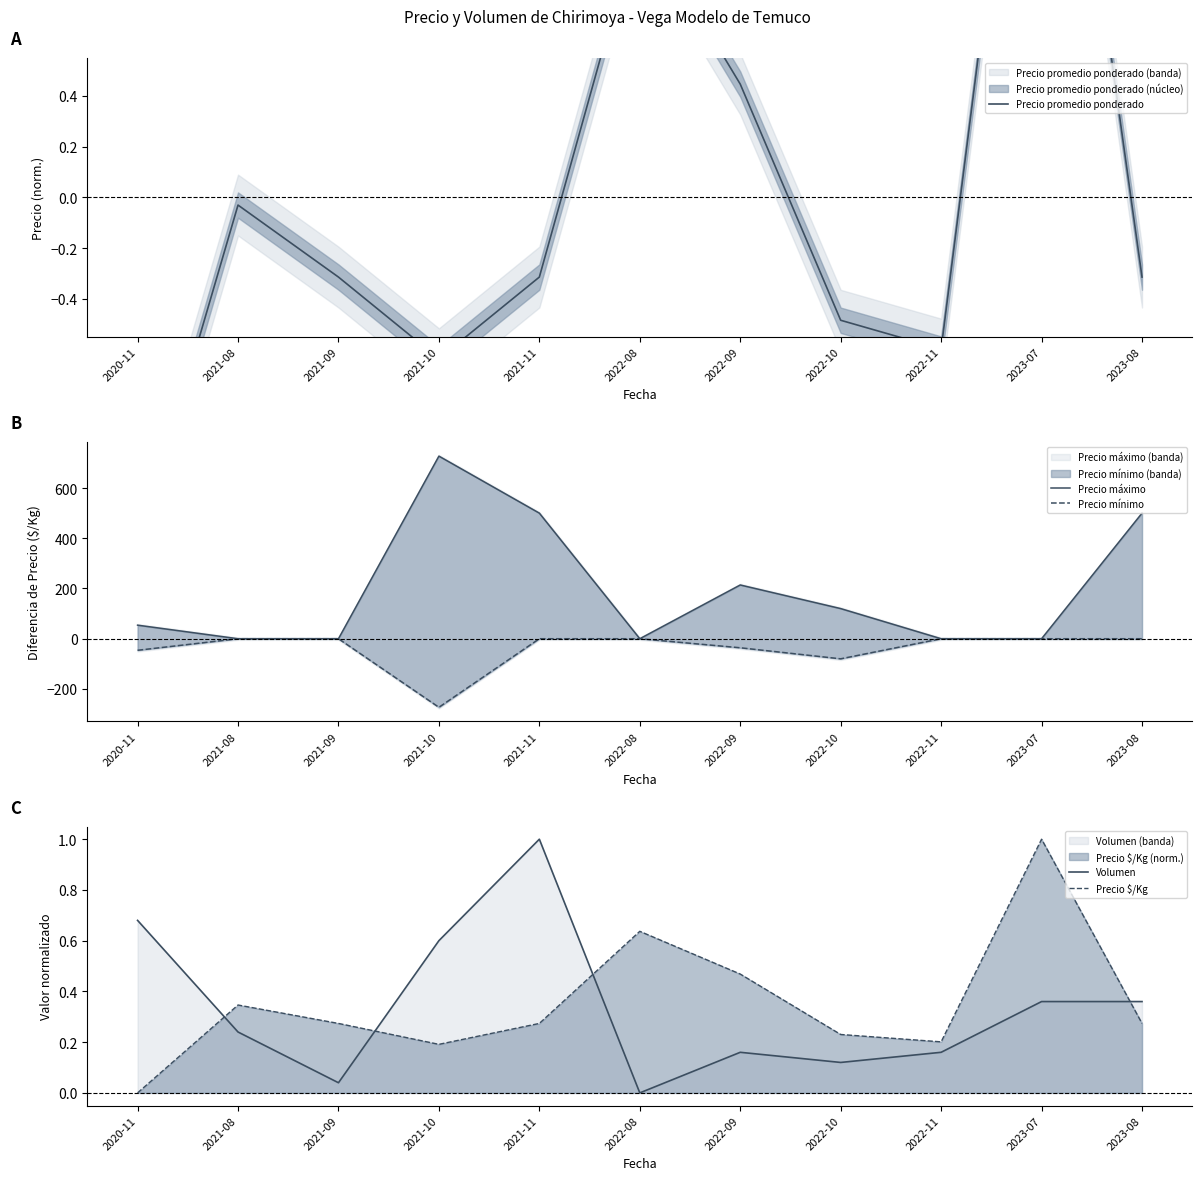

List the labels in order of Precio promedio ponderado value, smallest first.

2020-11, 2021-10, 2022-11, 2022-10, 2021-09, 2021-11, 2023-08, 2021-08, 2022-09, 2022-08, 2023-07